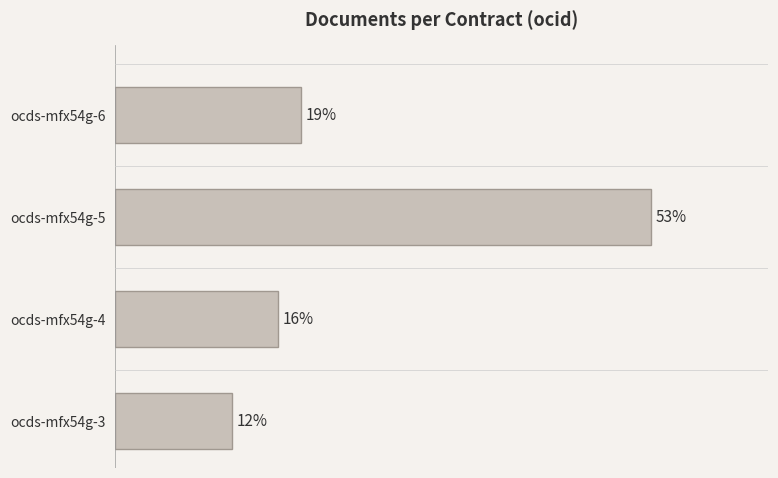

Does the chart contain stacked bars?

No